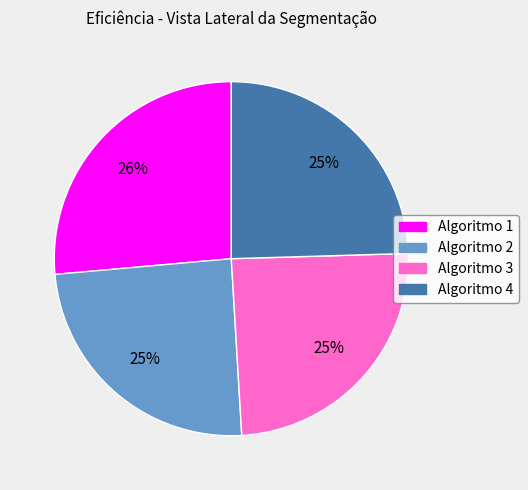

Between Algoritmo 1 and Algoritmo 2, which is larger?

Algoritmo 1